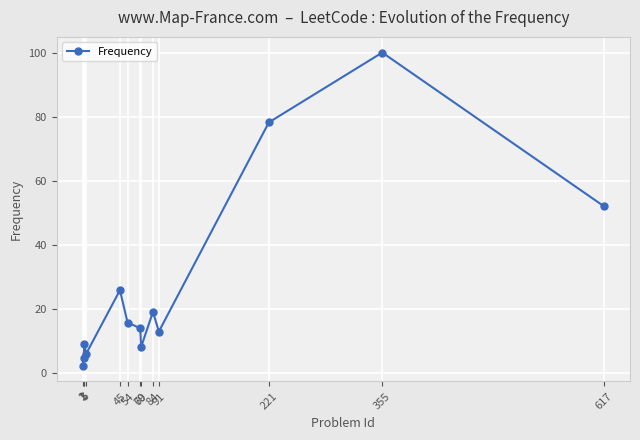

Reading right to left, transcribe all the data shown in this chart.

617=52.0	355=100.0	221=78.2	91=12.8	84=19.0	70=8.0	69=13.9	54=15.7	45=25.8	5=5.9	3=9.0	2=4.5	1=2.1